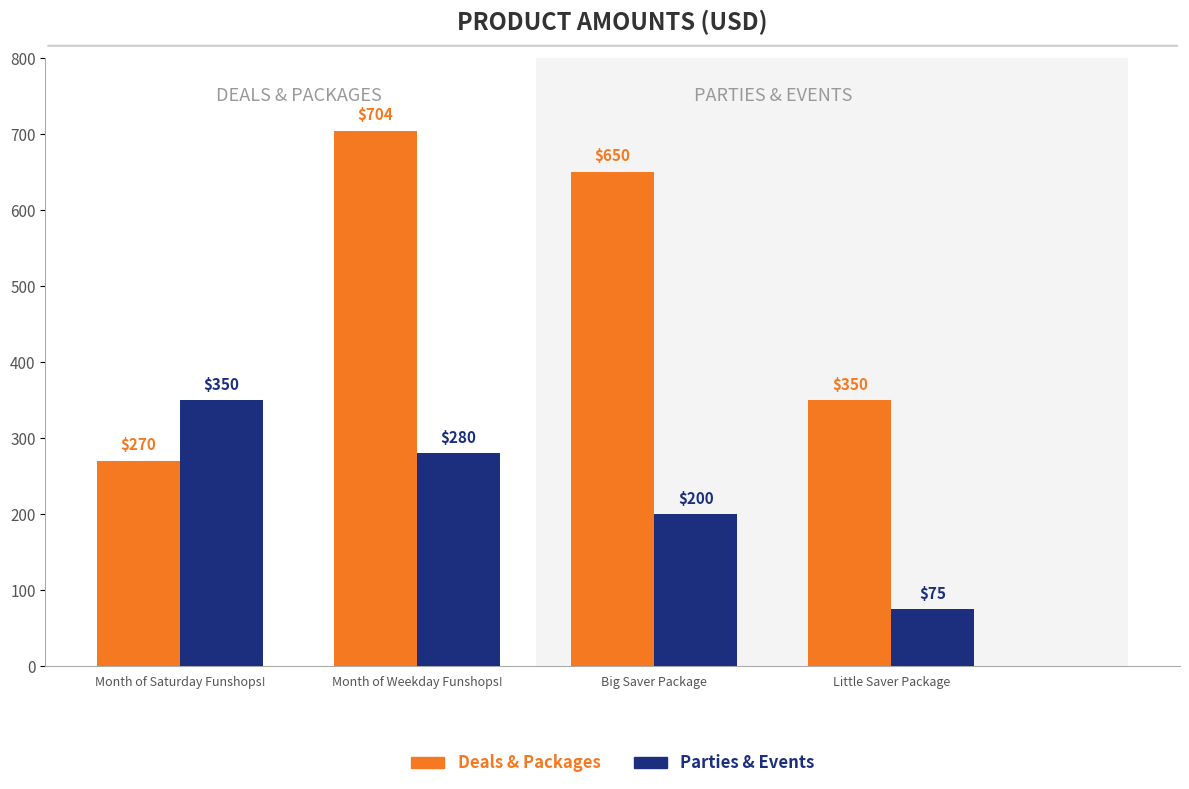

Reading left to right, extract all data points from this chart.

Deals & Packages: Month of Saturday Funshops!=270	Month of Weekday Funshops!=704	Big Saver Package=650	Little Saver Package=350
Parties & Events: Month of Saturday Funshops!=350	Month of Weekday Funshops!=280	Big Saver Package=200	Little Saver Package=75